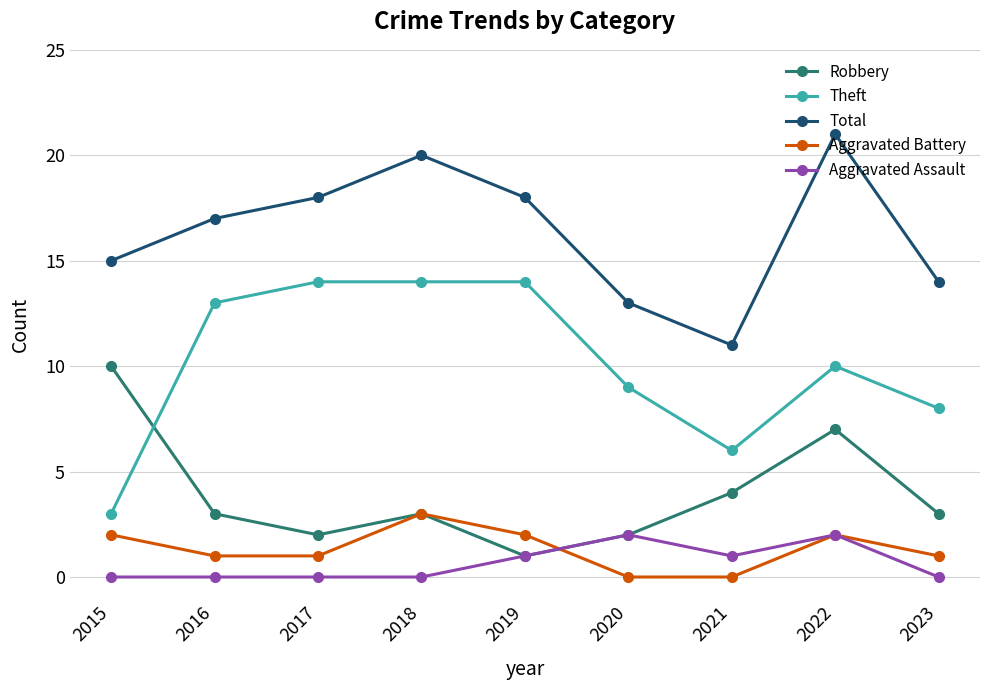

How many series are shown in this chart?

5